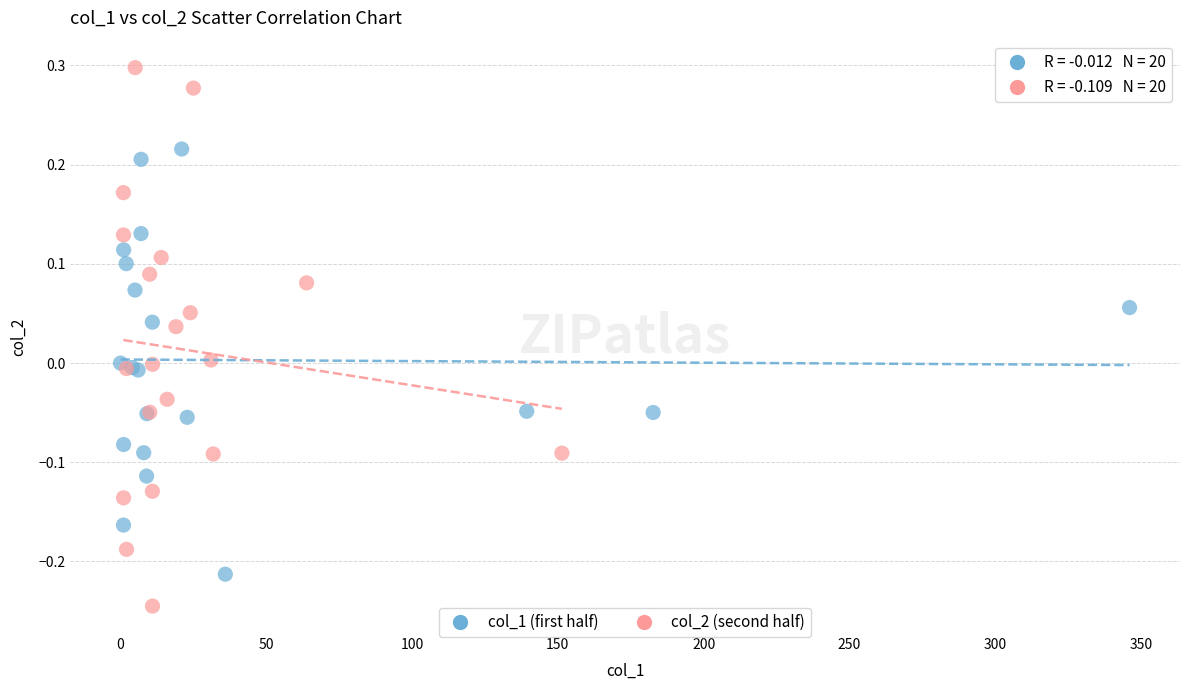

What are all the series names shown in the legend?

col_1 (first half), col_2 (second half)